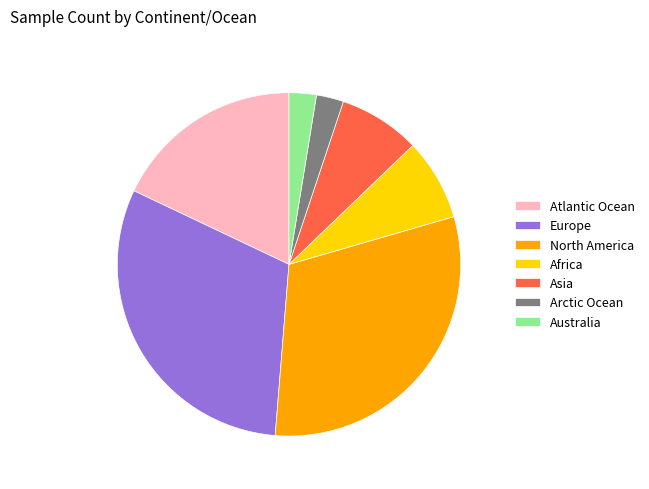

What is the ratio of the value at North America to the value at Asia?

4.0